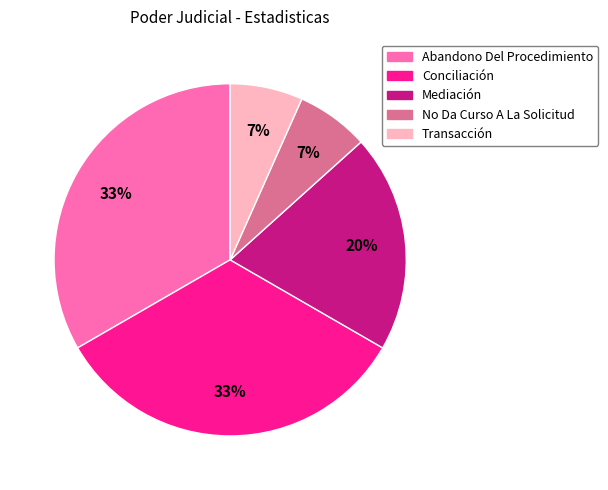

Is there any slice that represents more than half of the pie?

No